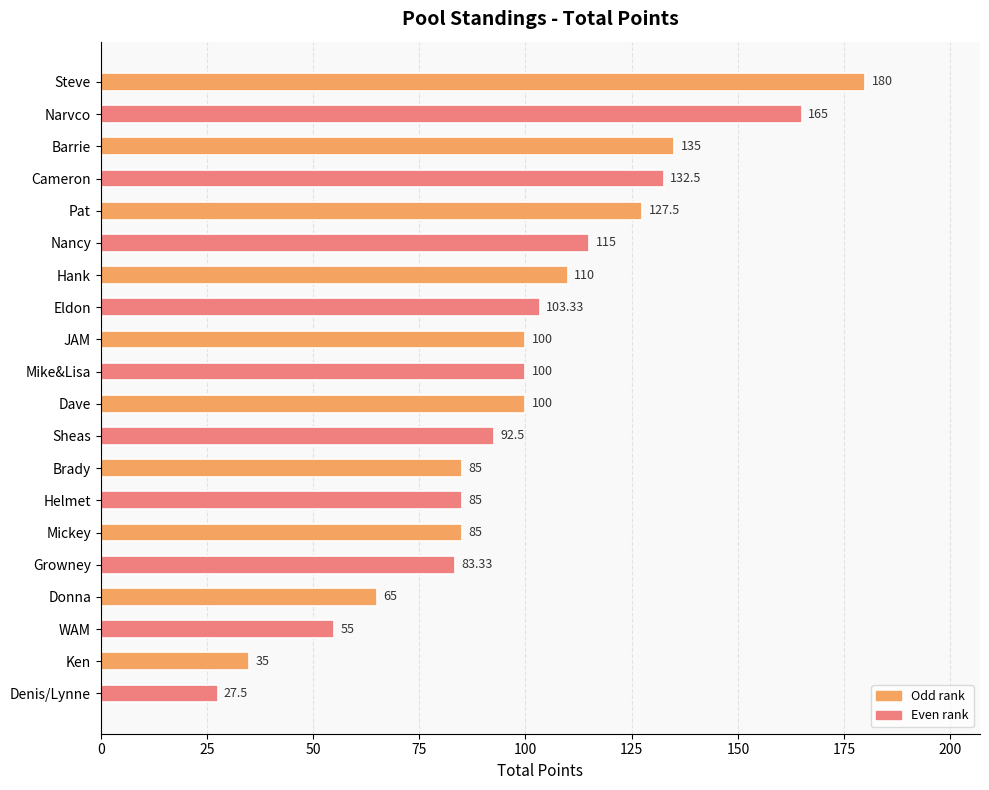

At which label is the value closest to 103?

Eldon